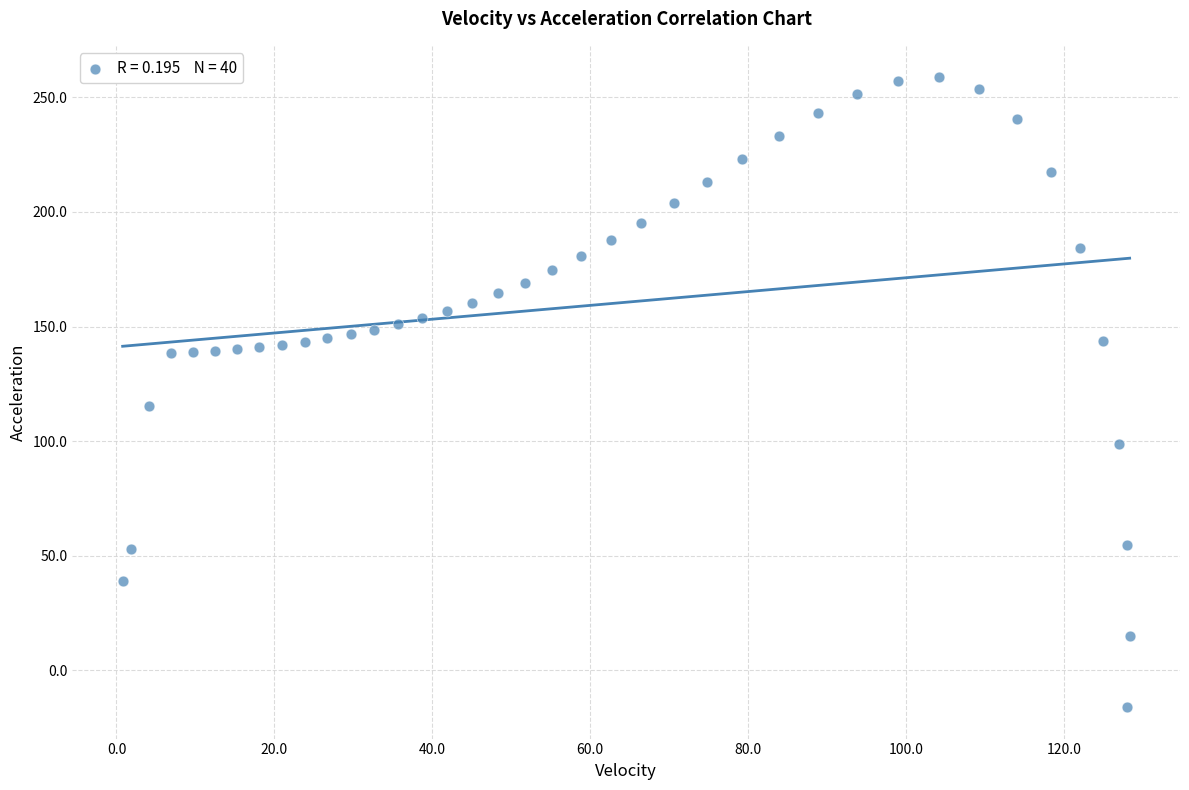

What is the range of X values (max minus min)?

127.5